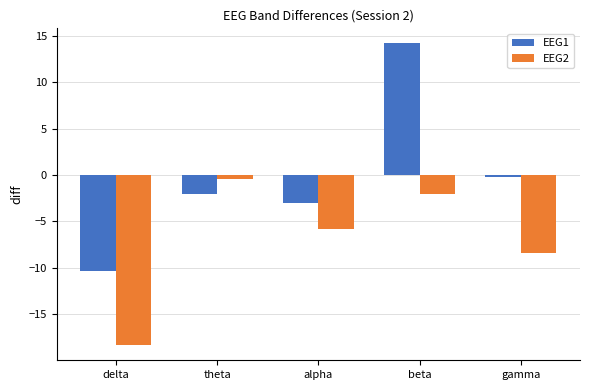

What is the smallest value displayed?

-18.4